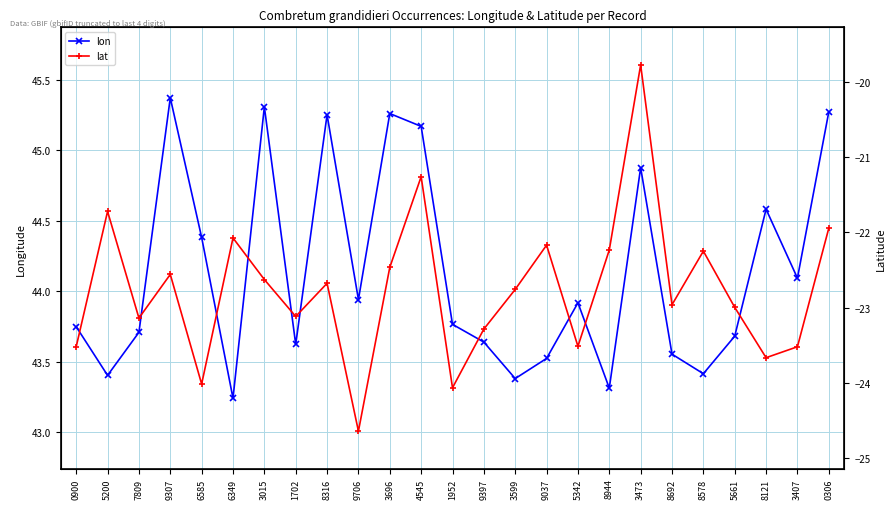

True or false: lon and lat intersect in this chart.

False